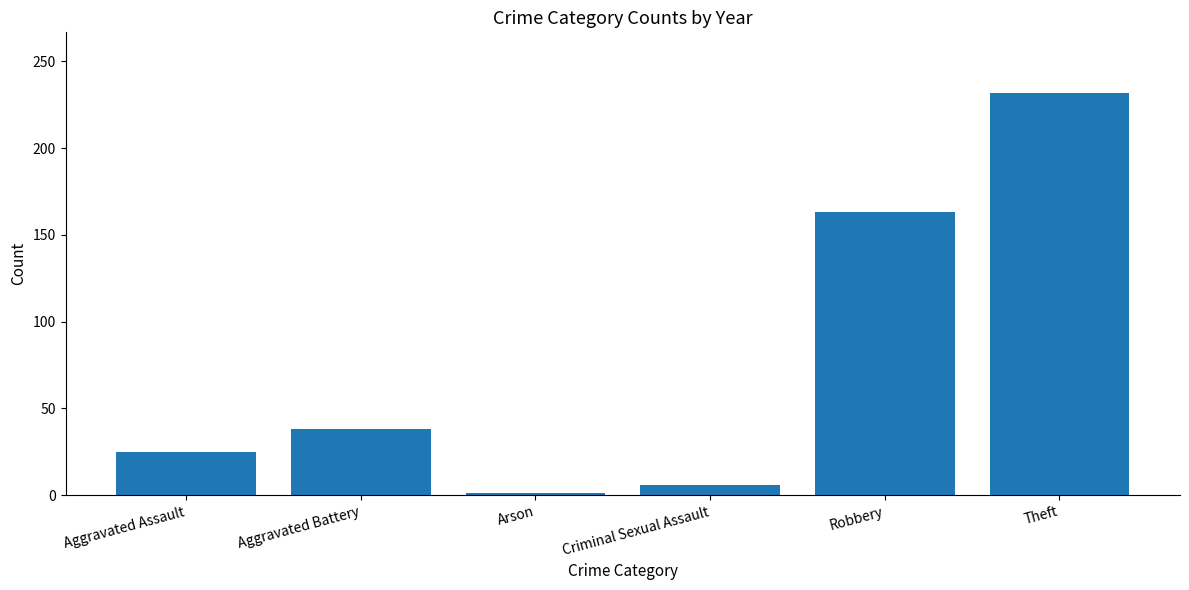

Reading left to right, what are all the values shown in this chart?

25	38	1	6	163	232